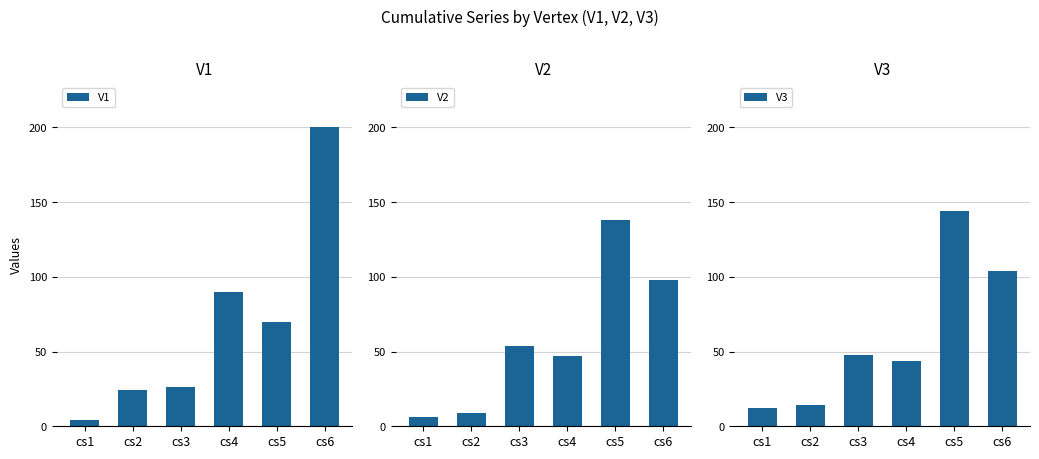

Which series has the largest total across all categories?

V1